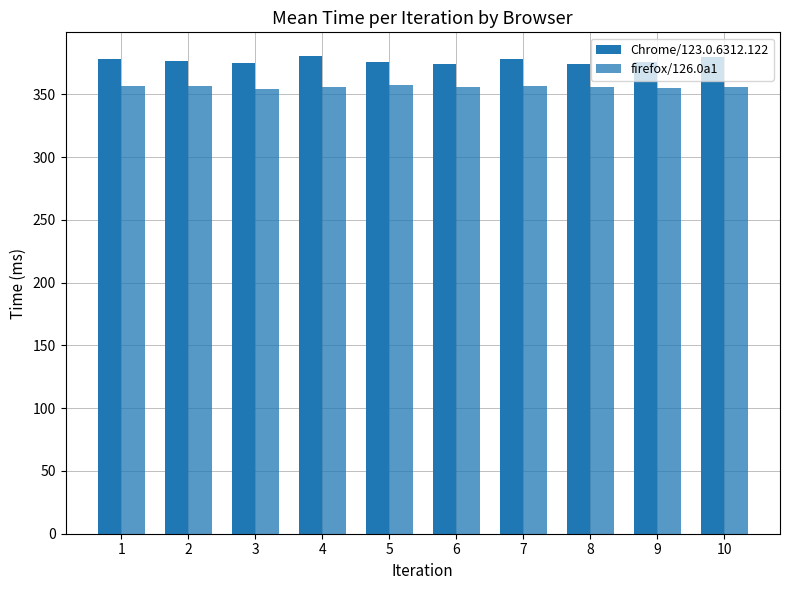

What is the sum of the Chrome/123.0.6312.122 values at 8 and 4?

754.6